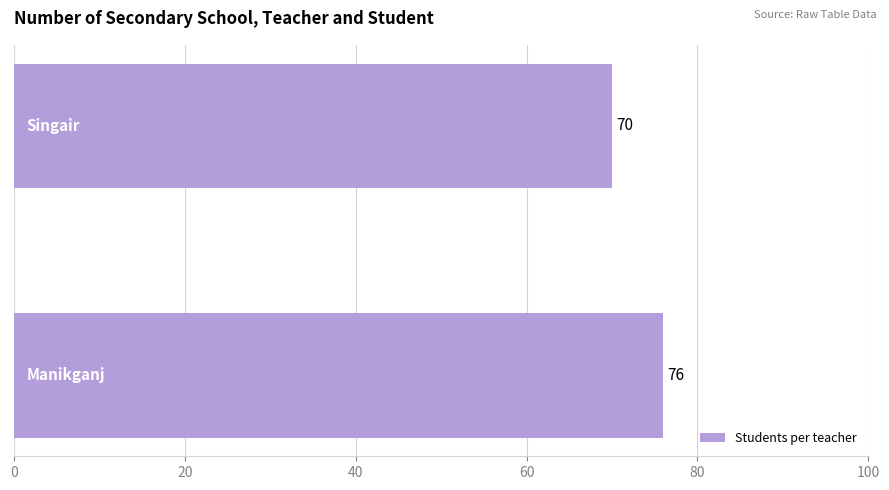

Are the bars grouped side by side (vs. stacked)?

No